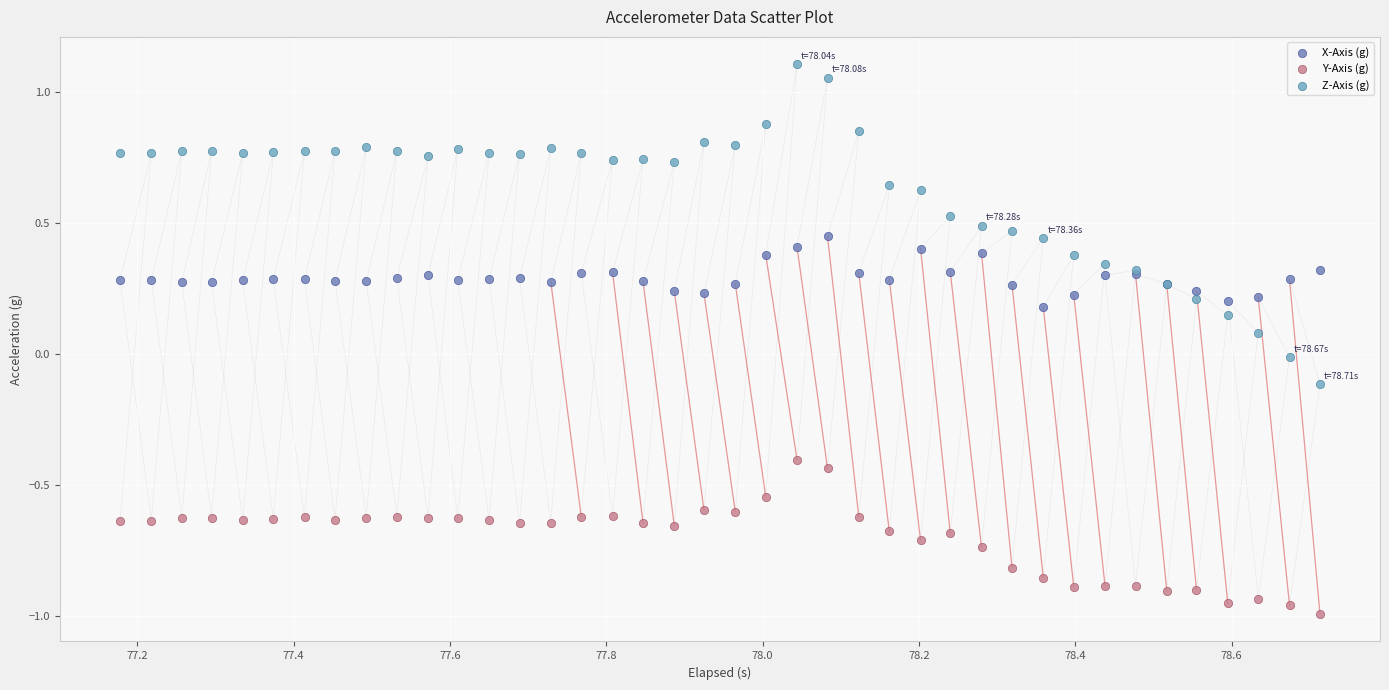

Which series contains the highest Y value?

Z-Axis (g)